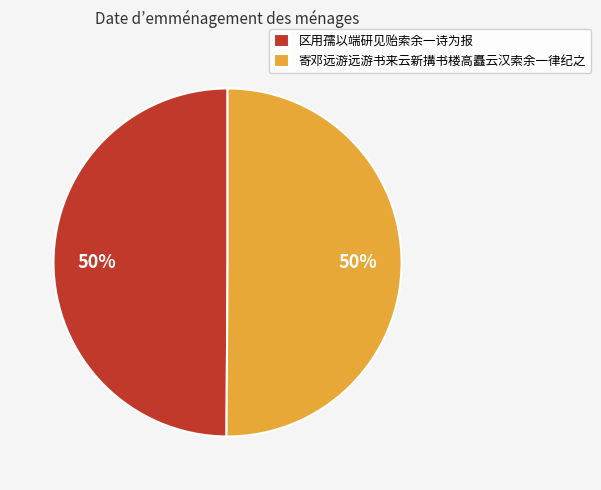

Approximately how many times larger is the value at 区用孺以端研见贻索余一诗为报 compared to 寄邓远游远游书来云新搆书楼高矗云汉索余一律纪之?

1.0